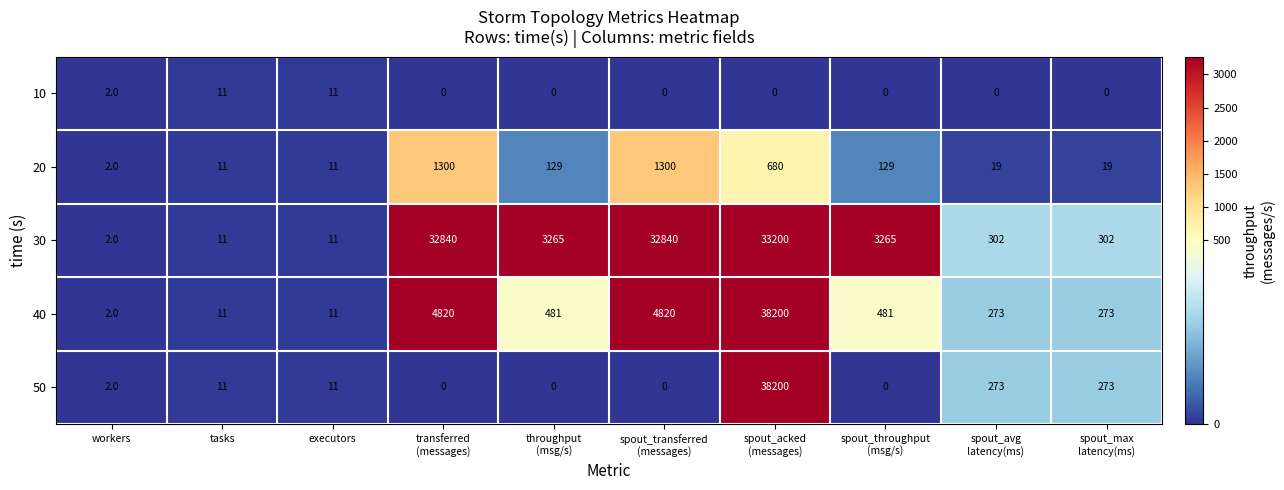

What is the maximum value shown in the chart?

38200